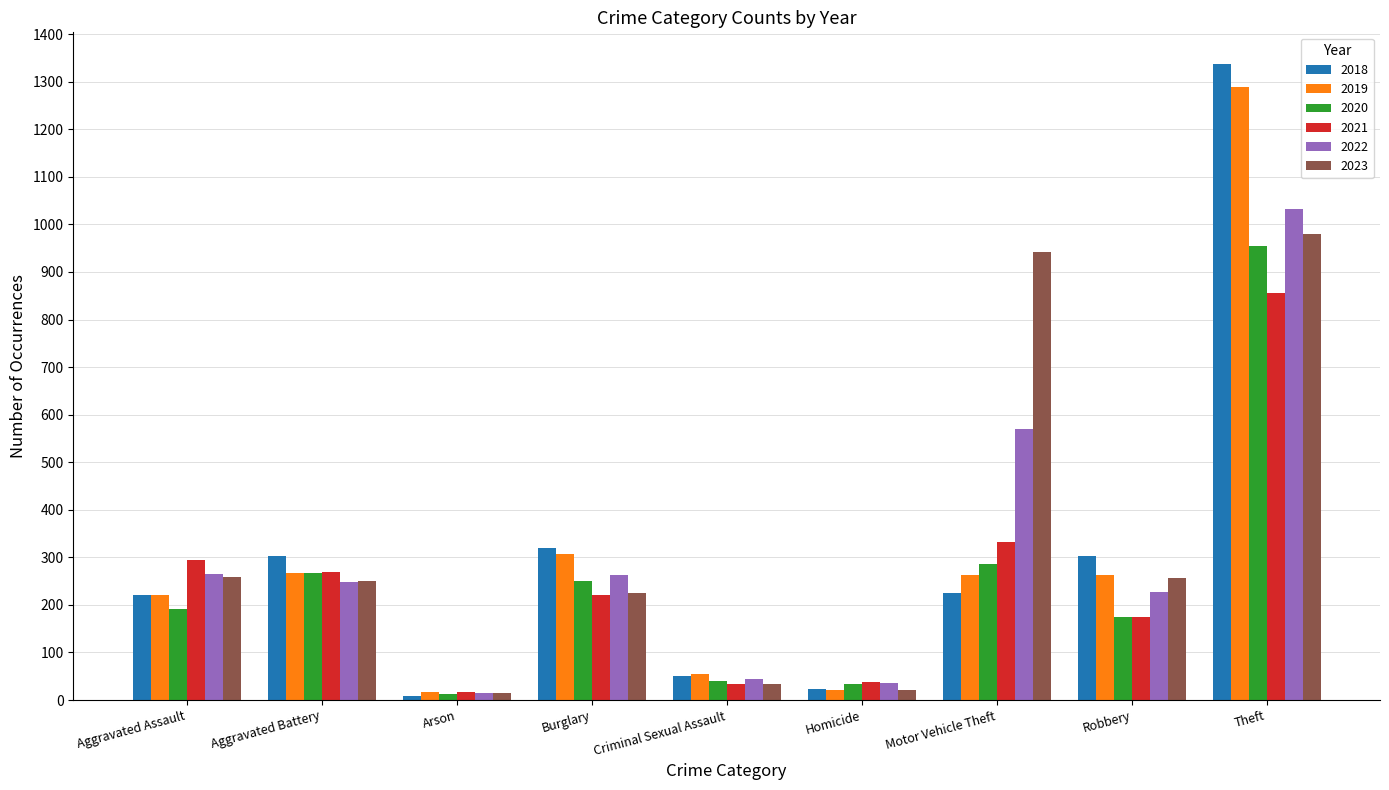

Which category has the lowest value across all series?

Arson